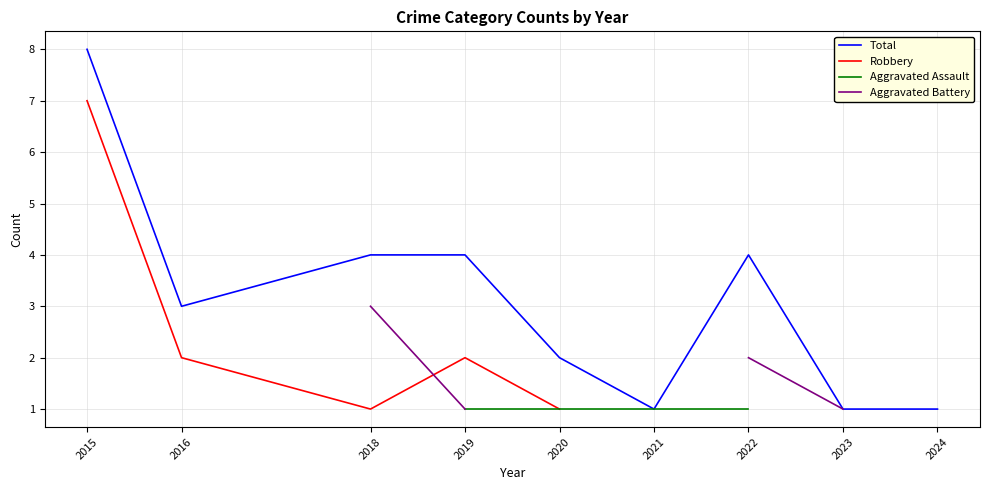

What are all the series names shown in the legend?

Total, Robbery, Aggravated Assault, Aggravated Battery